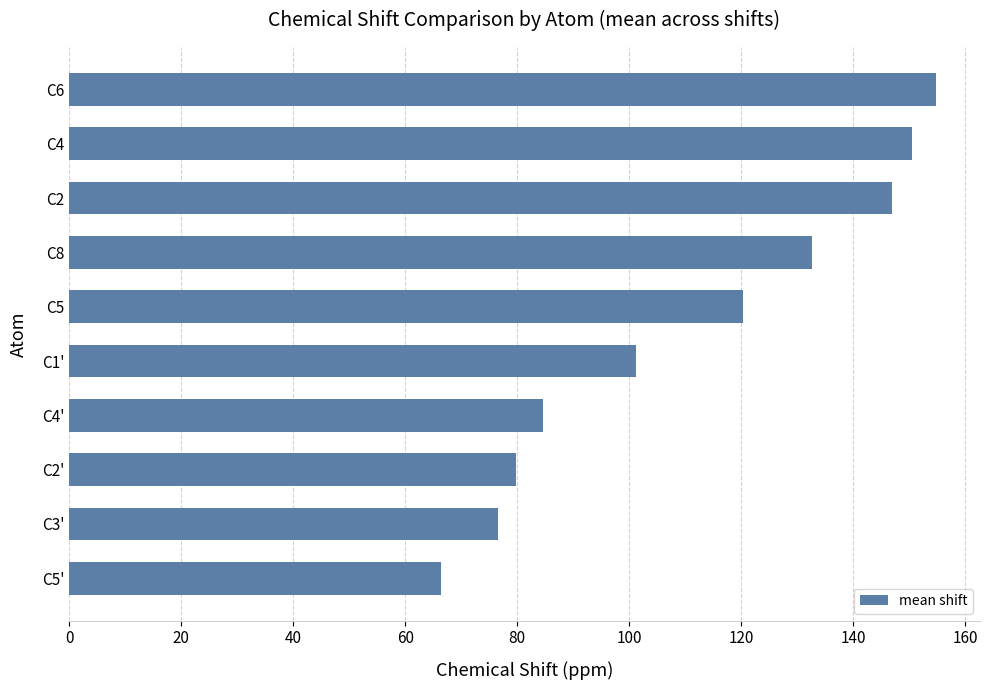

Reading bottom to top, what are all the values shown in this chart?

C5'=66.5	C3'=76.6	C2'=79.8	C4'=84.7	C1'=101.3	C5=120.4	C8=132.6	C2=146.9	C4=150.5	C6=154.9